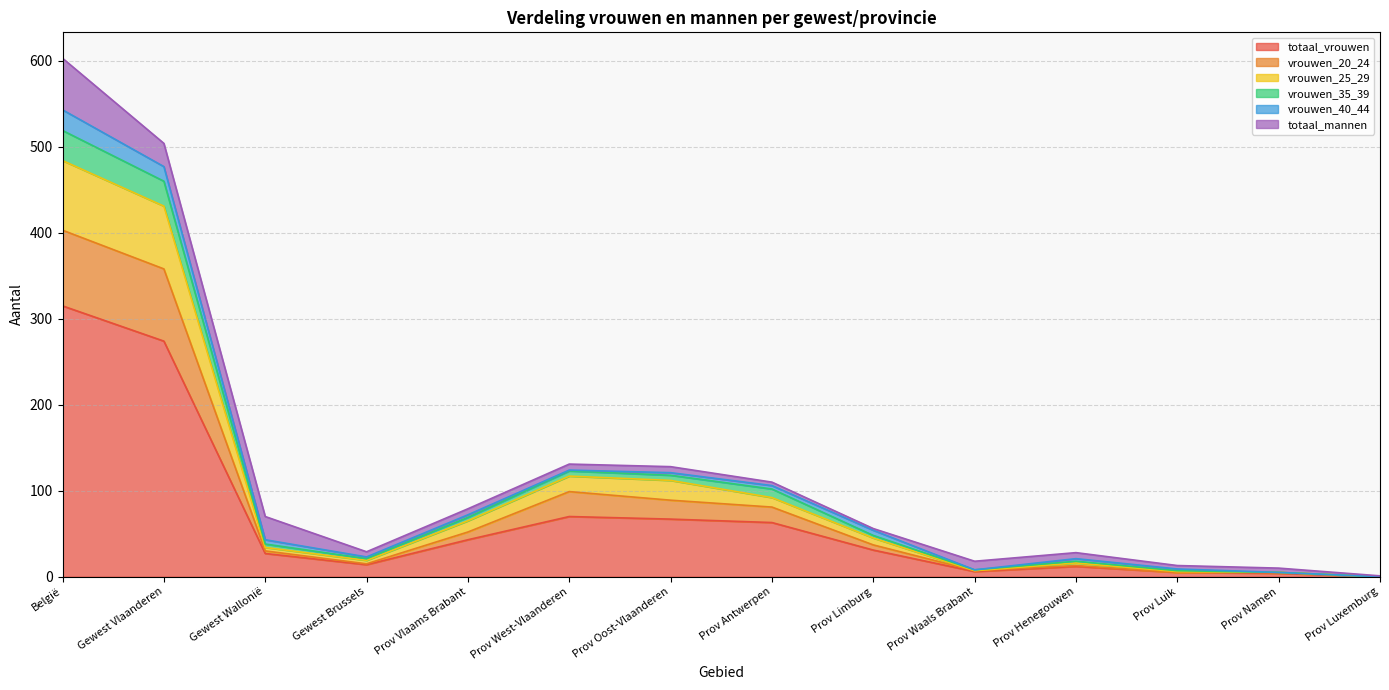

What is the highest value of the totaal_vrouwen series?

315